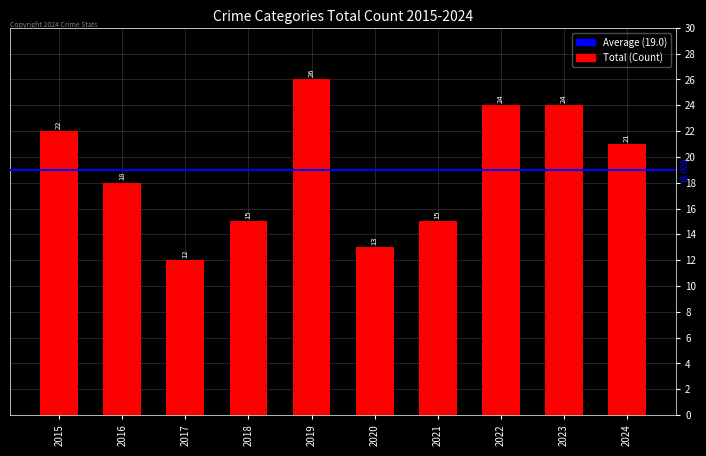

Which category has the lowest value across all series?

2017